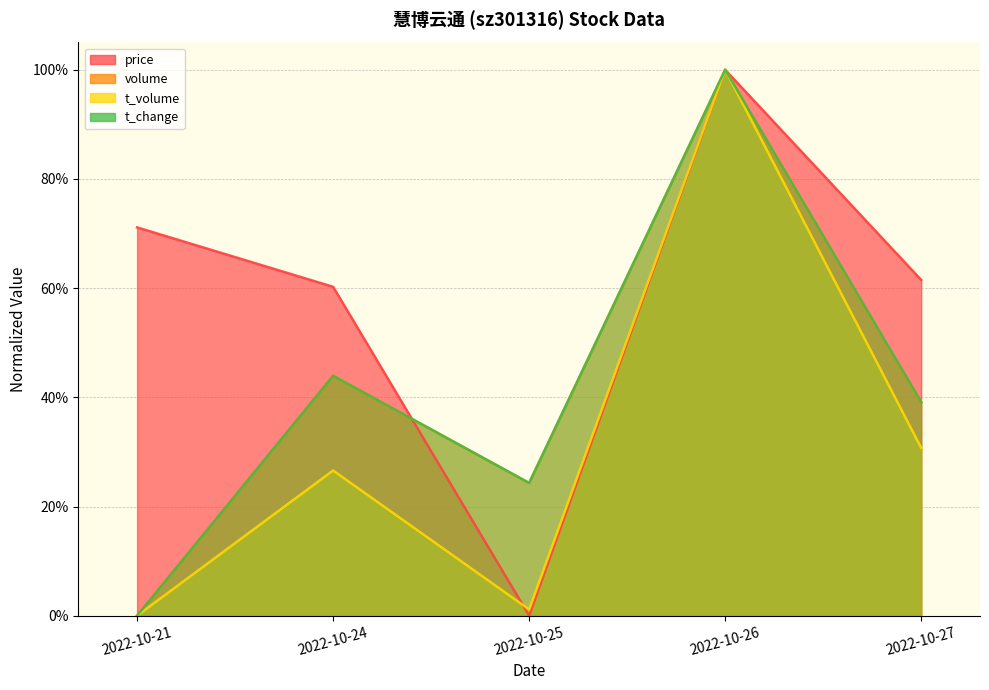

True or false: t_change and t_volume cross at least once.

False